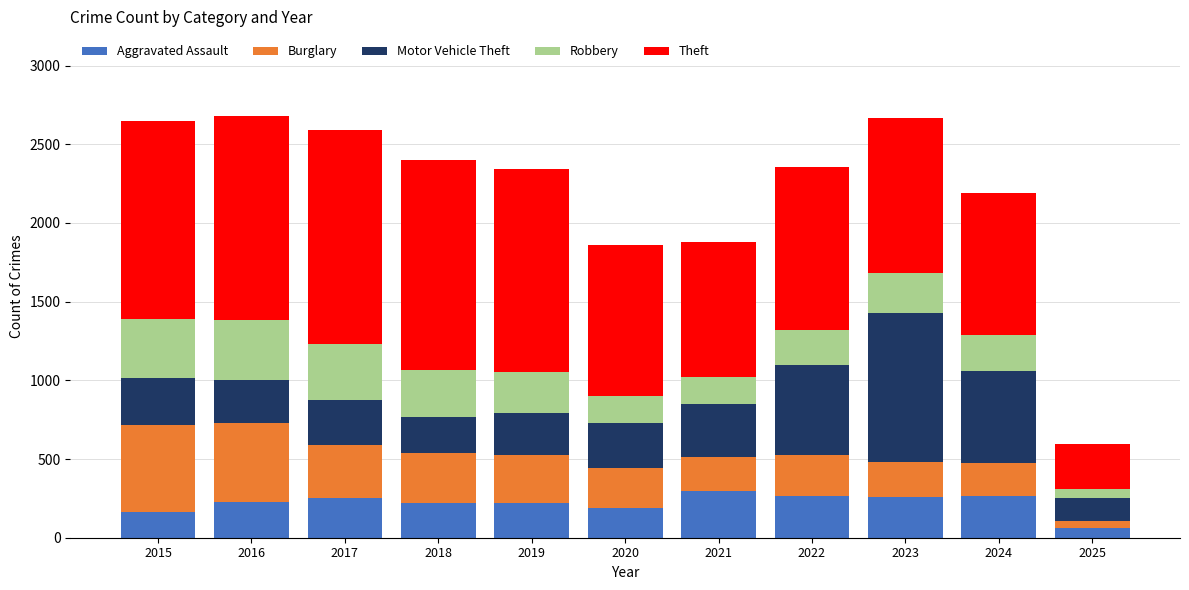

What is the total value across all series at 2018?

2403